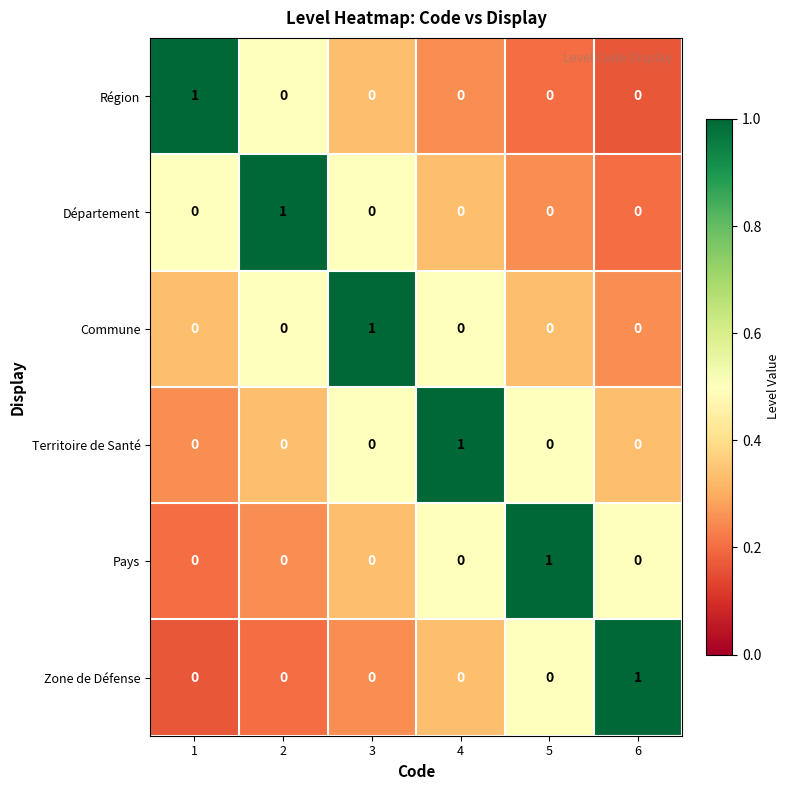

Is the value of Commune at 4 greater than the value of Zone de Défense at 6?

No